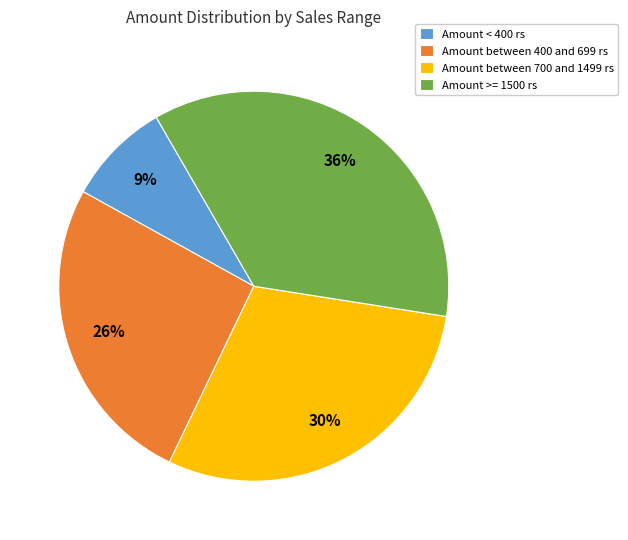

Which has a higher value, Amount < 400 rs or Amount between 700 and 1499 rs?

Amount between 700 and 1499 rs